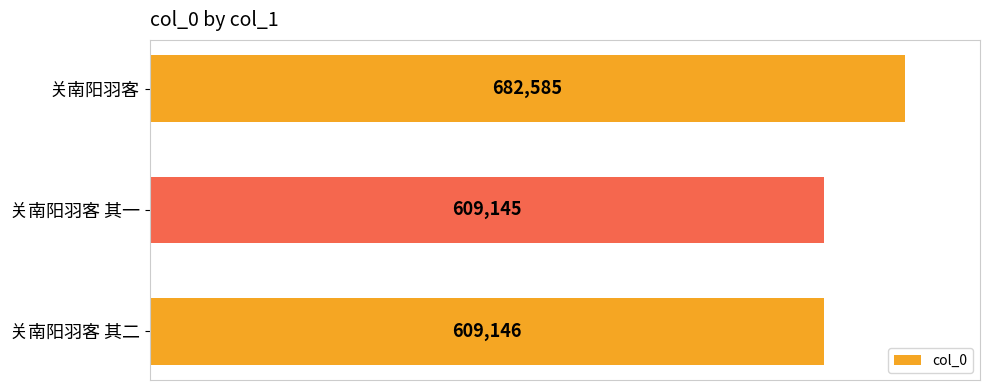

Reading bottom to top, extract all data points from this chart.

关南阳羽客 其二=609146	关南阳羽客 其一=609145	关南阳羽客=682585